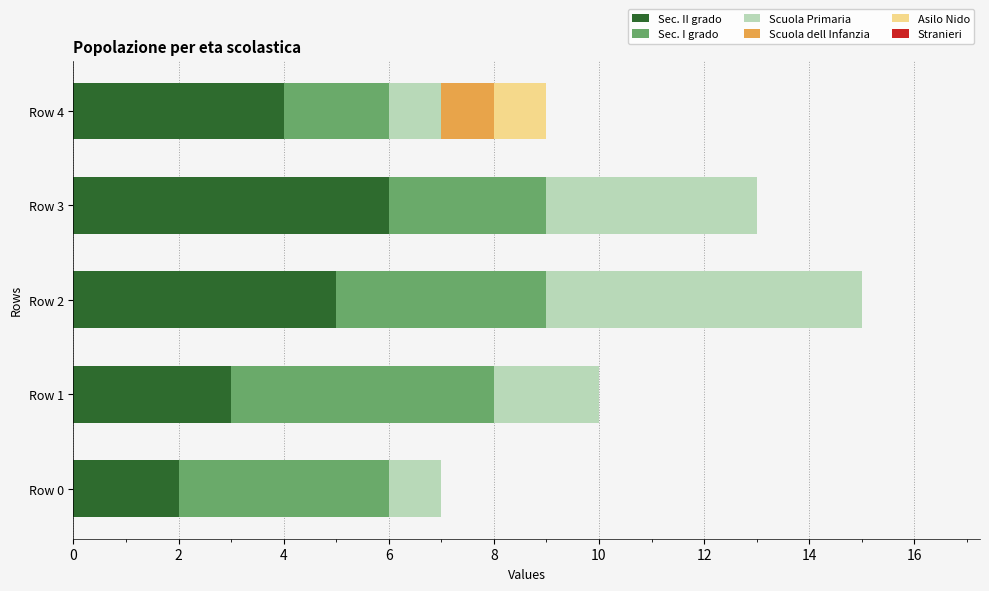

True or false: Sec. II grado has a value of 4 at Row 4.

True